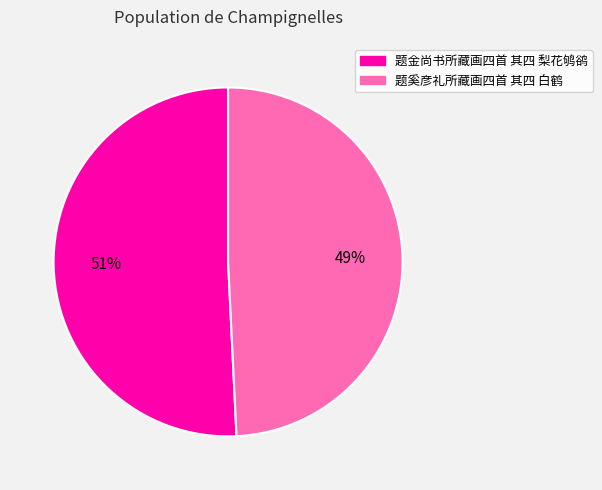

Rank the categories by value from highest to lowest.

题金尚书所藏画四首 其四 梨花鸲鹆, 题奚彦礼所藏画四首 其四 白鹤